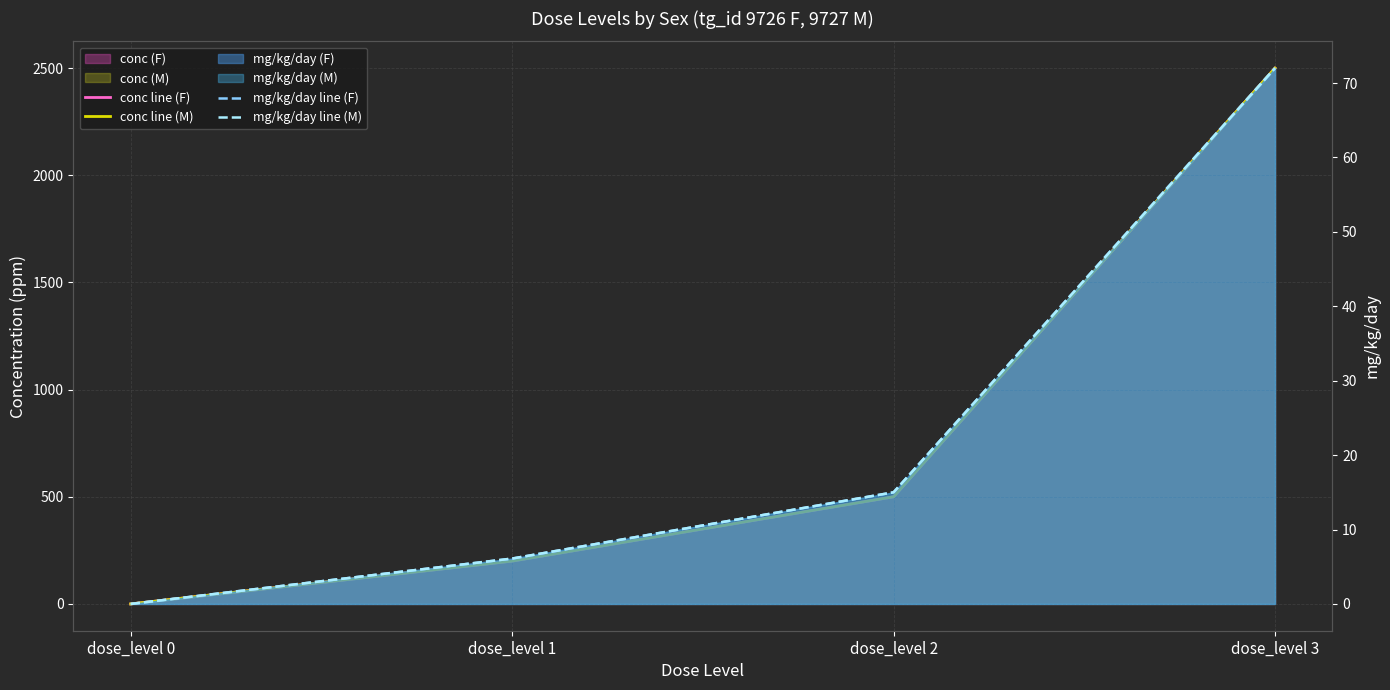

Is it true that conc line (F) equals 0.0 at dose_level 0?

True